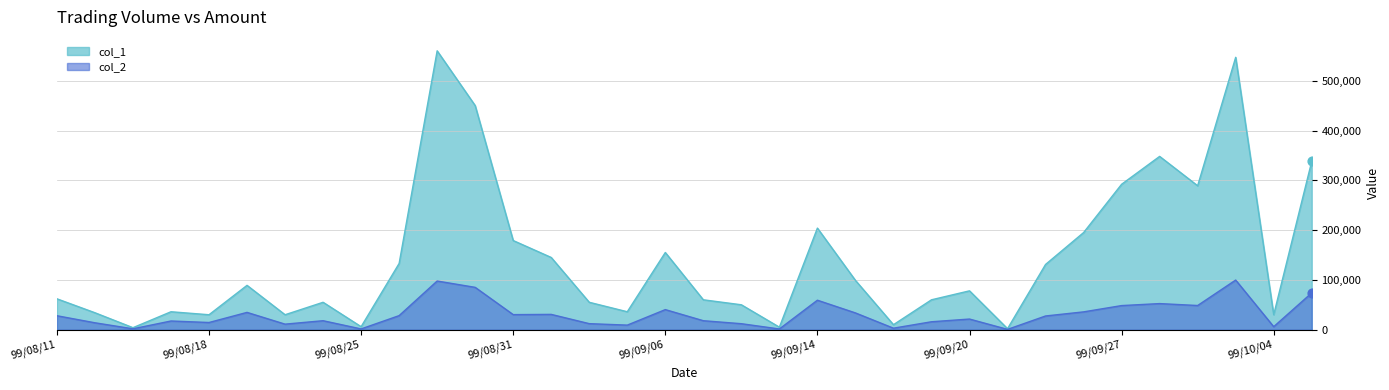

At which category is the sum across all series the highest?

99/08/27